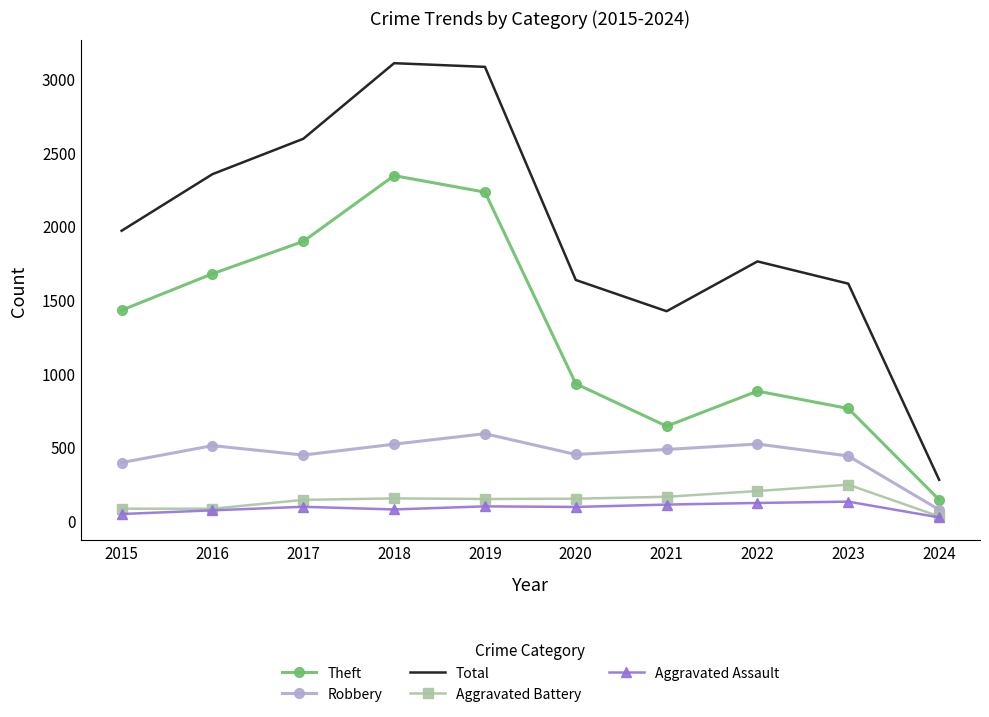

Read the Aggravated Battery value at 2023.

245